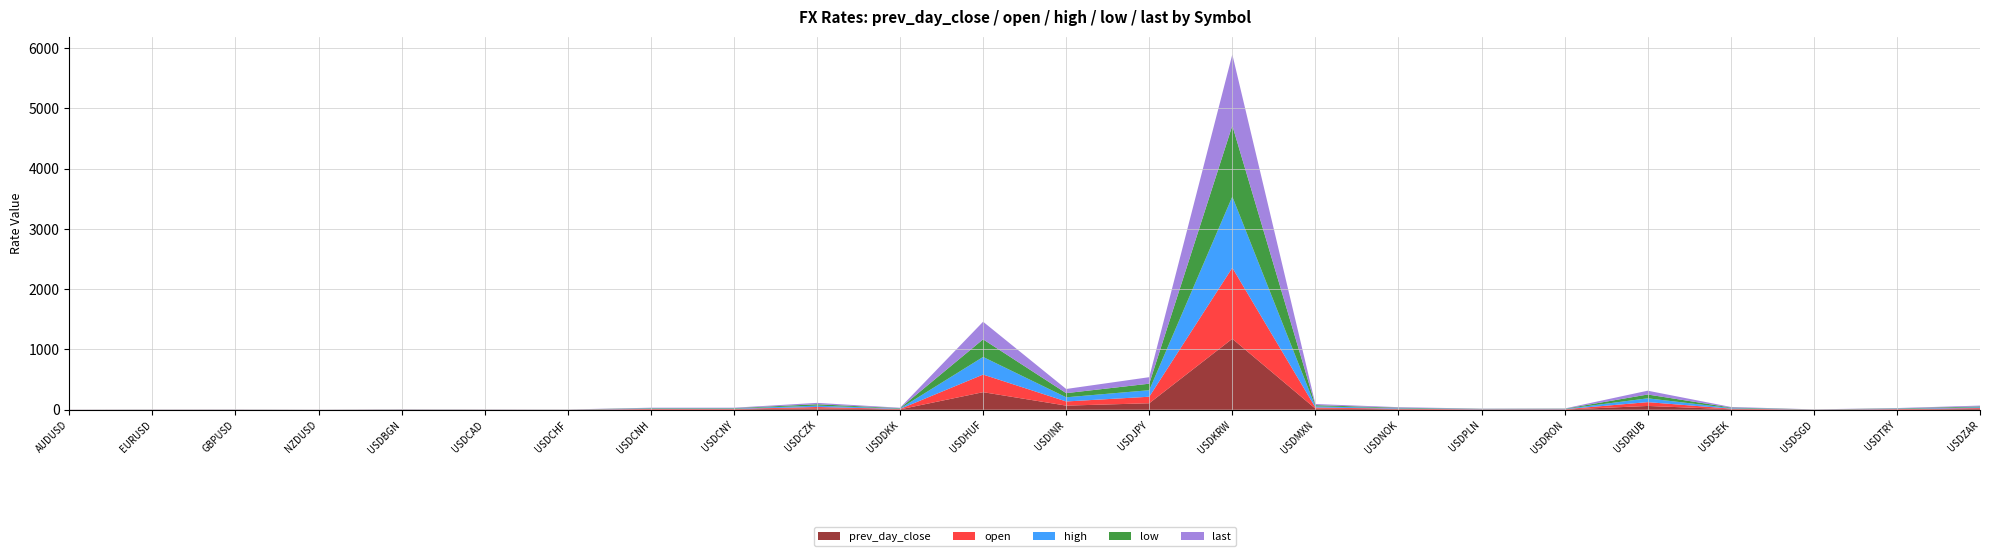

Reading left to right, transcribe all the data shown in this chart.

prev_day_close: 0.7	1.1	1.2	0.7	1.8	1.3	1.0	6.9	6.9	22.9	6.7	291.9	69.0	108.2	1177.4	19.1	8.6	3.8	4.2	63.3	9.4	1.4	5.7	13.9
open: 0.7	1.1	1.2	0.7	1.8	1.3	1.0	6.9	6.9	22.9	6.7	291.9	69.0	108.2	1177.4	19.1	8.6	3.8	4.2	63.3	9.4	1.4	5.7	13.9
high: 0.7	1.1	1.2	0.7	1.8	1.3	1.0	6.9	6.9	22.9	6.7	292.2	69.0	108.2	1180.7	19.1	8.7	3.8	4.2	63.3	9.4	1.4	5.7	13.9
low: 0.7	1.1	1.2	0.7	1.8	1.3	1.0	6.9	6.9	22.9	6.7	292.0	68.9	108.1	1177.4	19.1	8.6	3.8	4.2	63.2	9.4	1.4	5.7	13.9
last: 0.7	1.1	1.2	0.7	1.8	1.3	1.0	6.9	6.9	22.9	6.7	292.1	69.0	108.1	1180.1	19.1	8.6	3.8	4.2	63.2	9.4	1.4	5.7	13.9